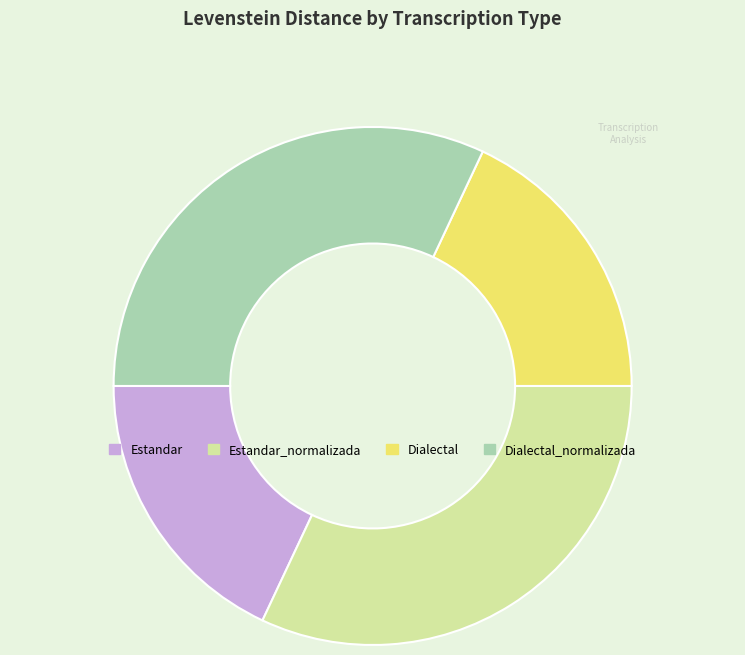

Is it true that Dialectal is 6% of the pie?

False